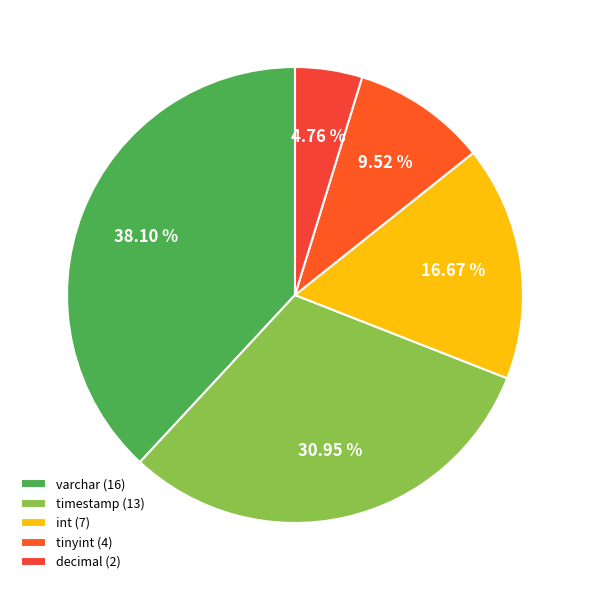

Count the number of slices in the pie.

5